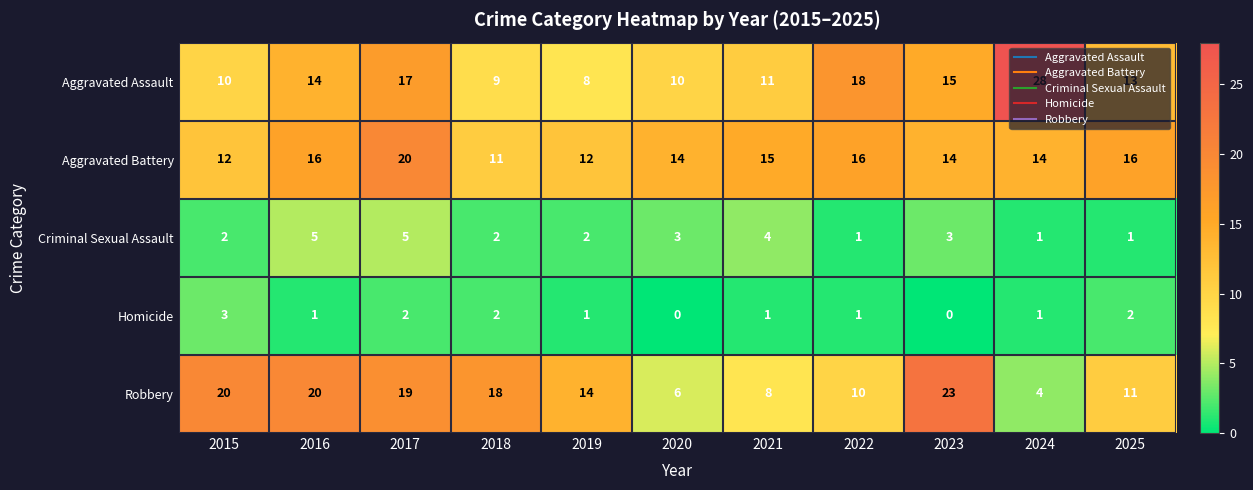

What is the sum of the Aggravated Battery values at 2016 and 2015?

28